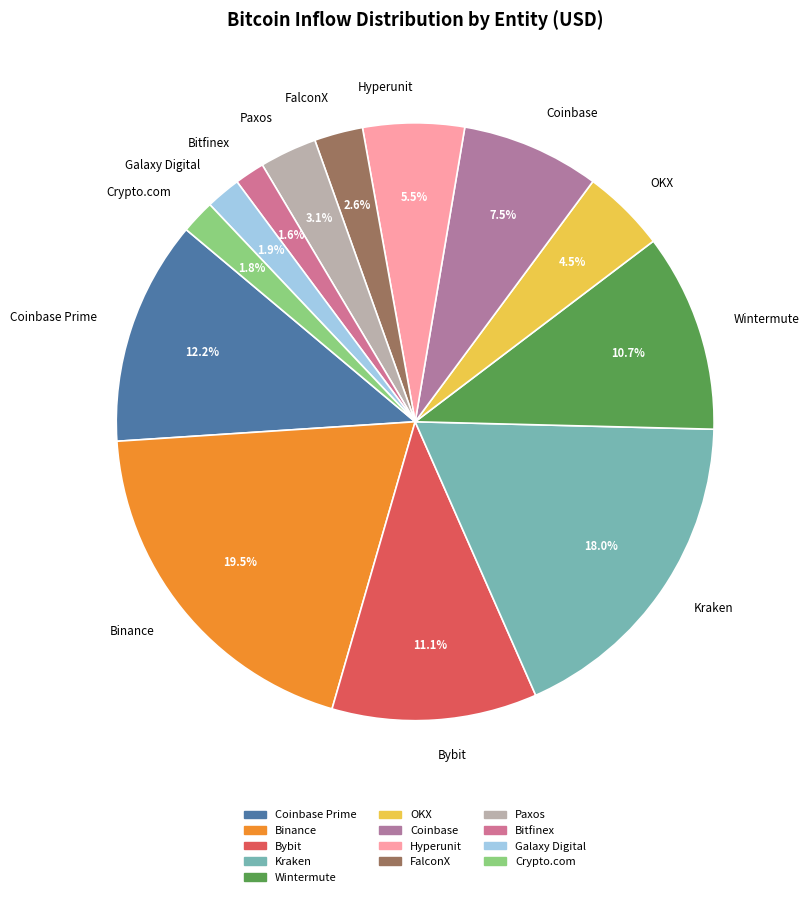

Which category has the biggest portion of the pie?

Binance